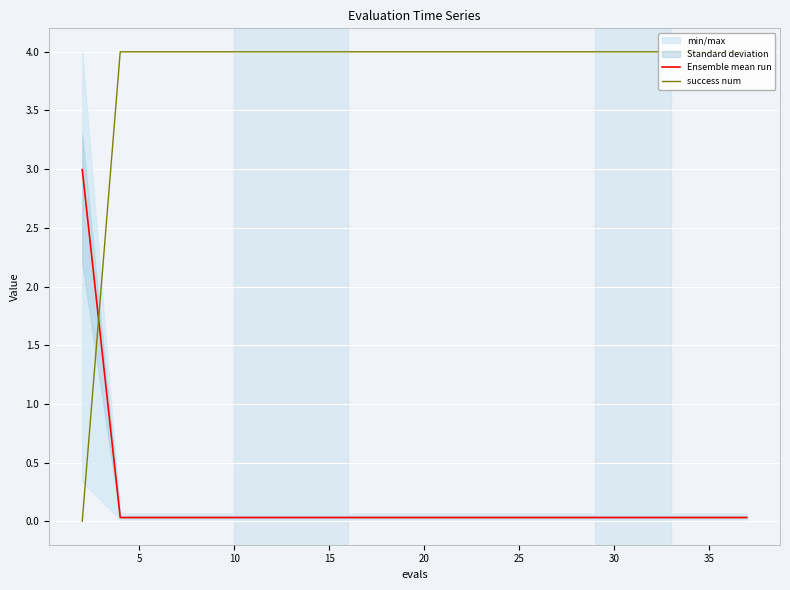

How many values in the success num series are below 4?

1